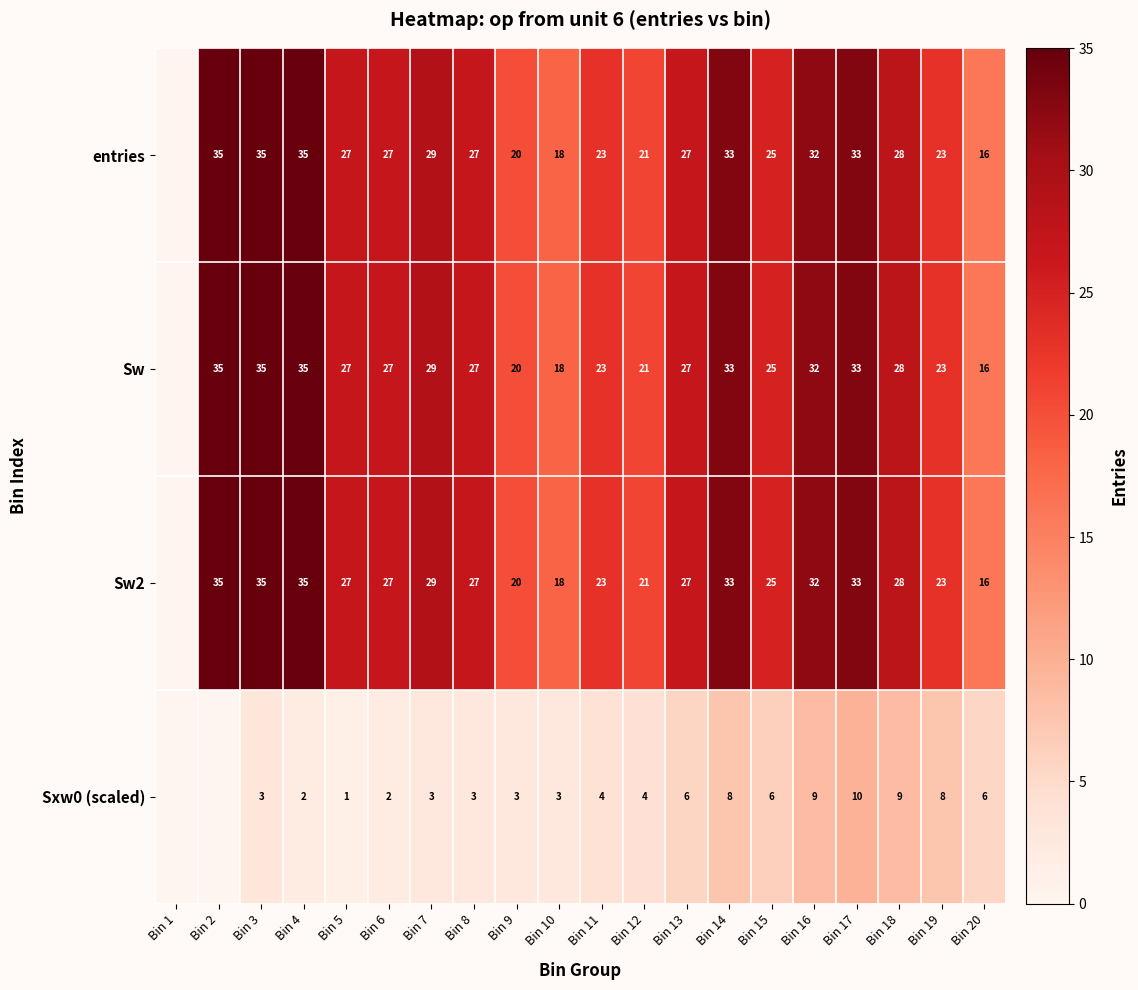

What is the difference between the Sxw0 (scaled) values at Bin 17 and Bin 5?

9